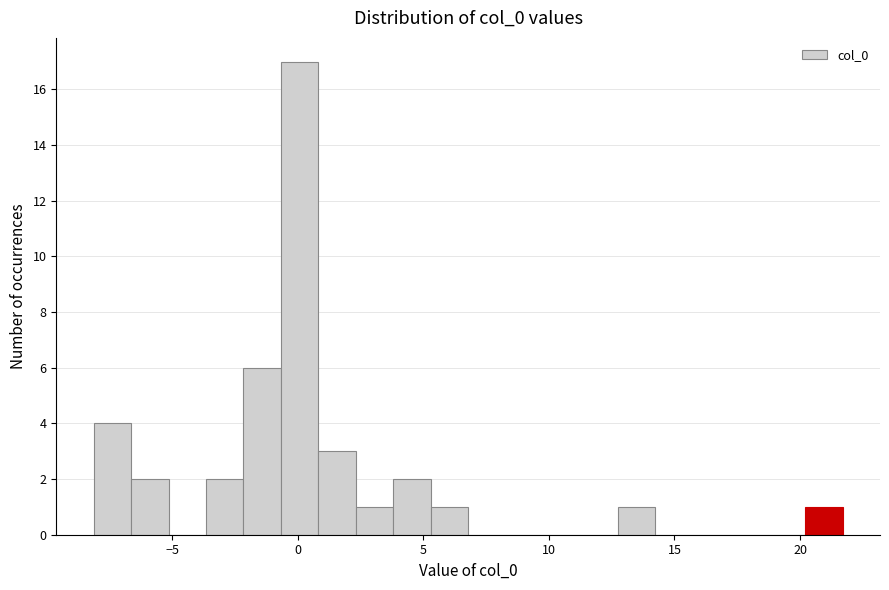

Read against the x-axis, roughly where is the centre of the tallest bar?

0.0